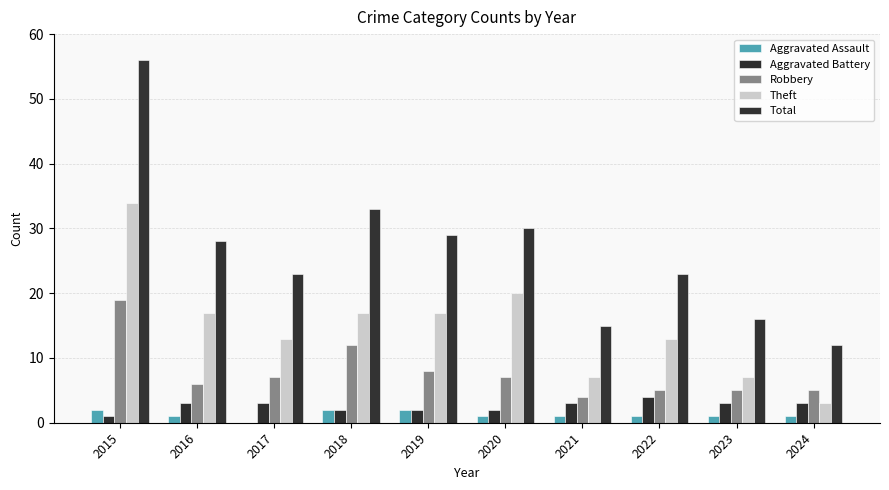

What are all the series names shown in the legend?

Aggravated Assault, Aggravated Battery, Robbery, Theft, Total